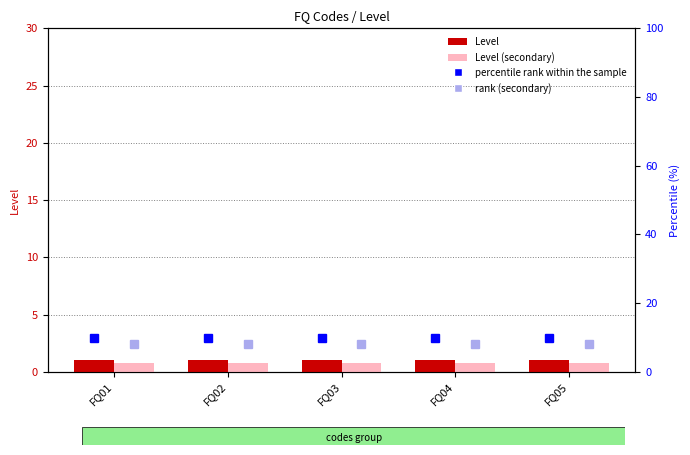

What are all the series names shown in the legend?

Level, Level (secondary), percentile rank within the sample, rank (secondary)